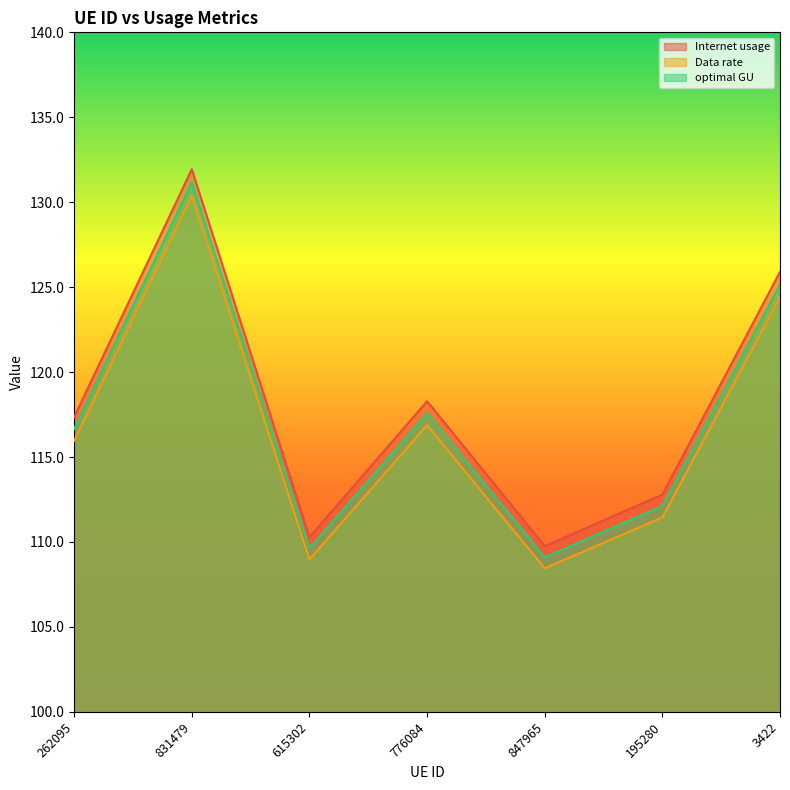

What is the sum of the Internet usage values at 847965 and 831479?

241.7